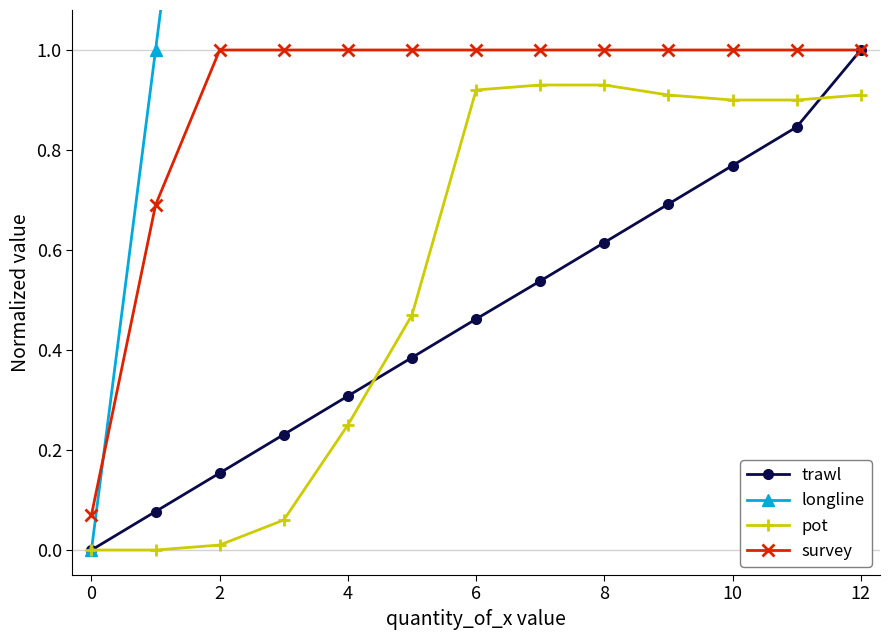

The value of trawl at 10 is 0.5. True or false?

False